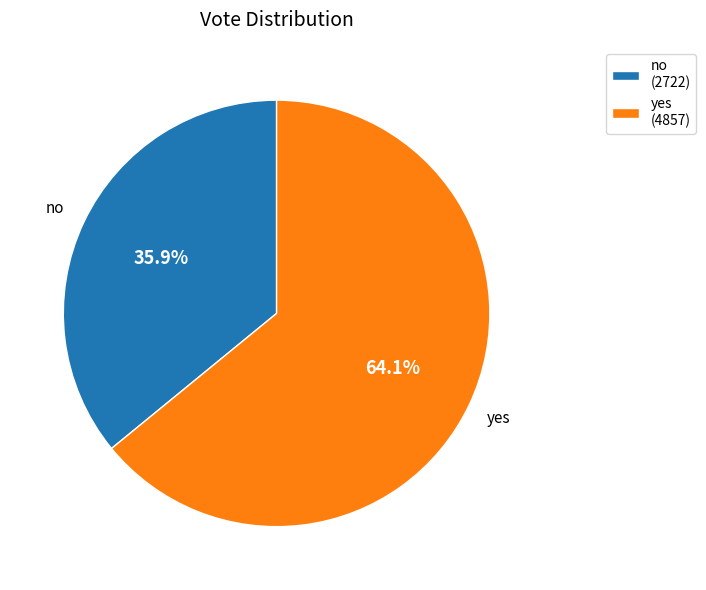

Approximately how many times larger is the value at yes compared to no?

1.8